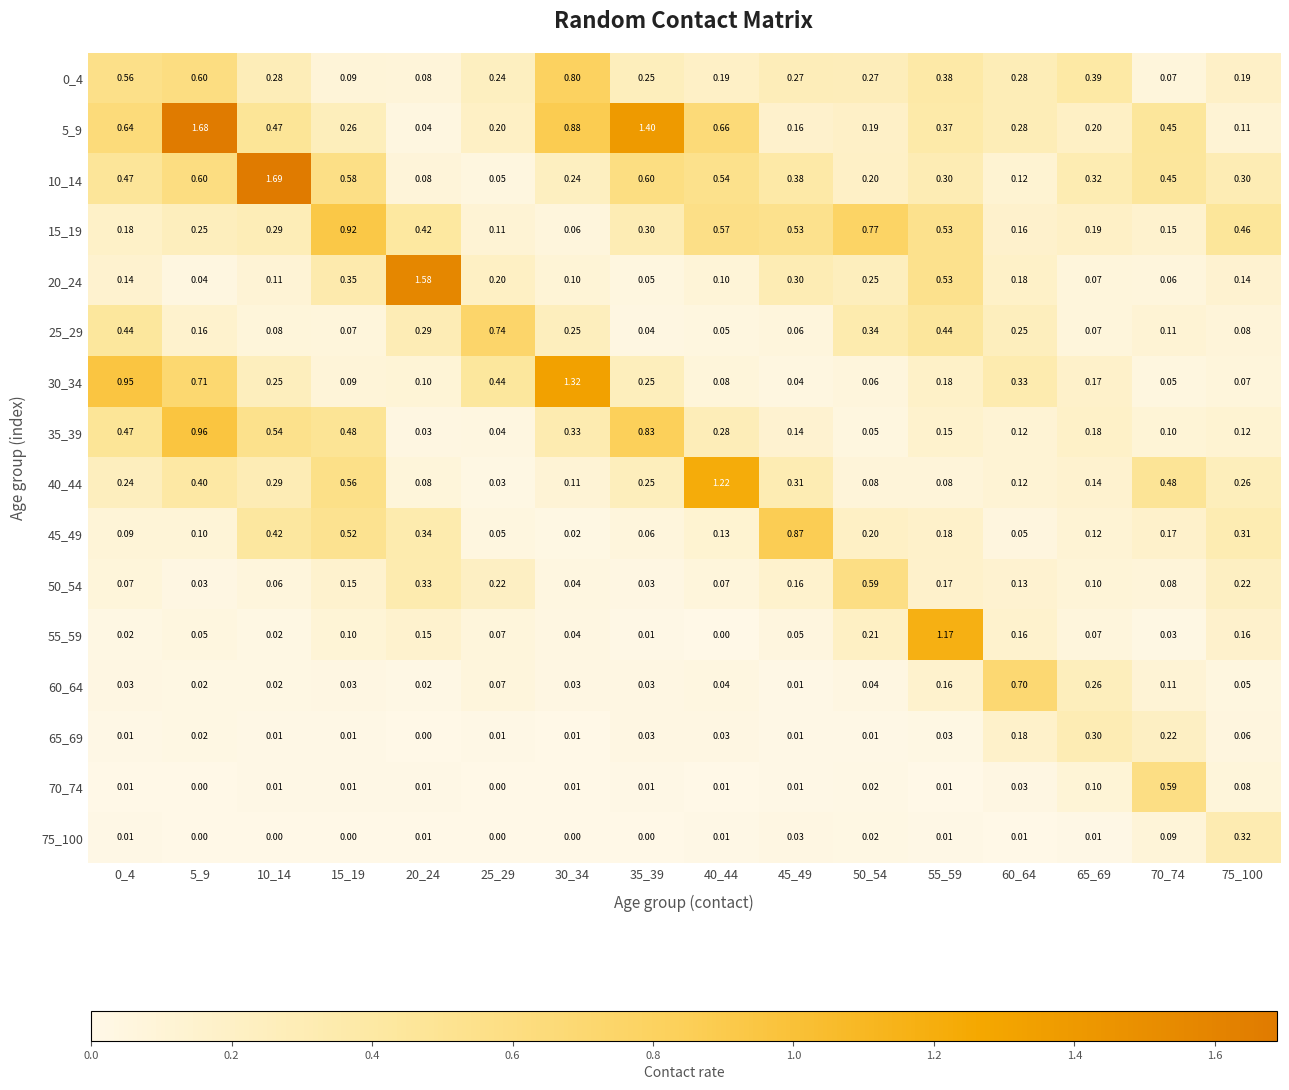

Is the value of 25_29 at 25_29 greater than the value of 20_24 at 35_39?

Yes